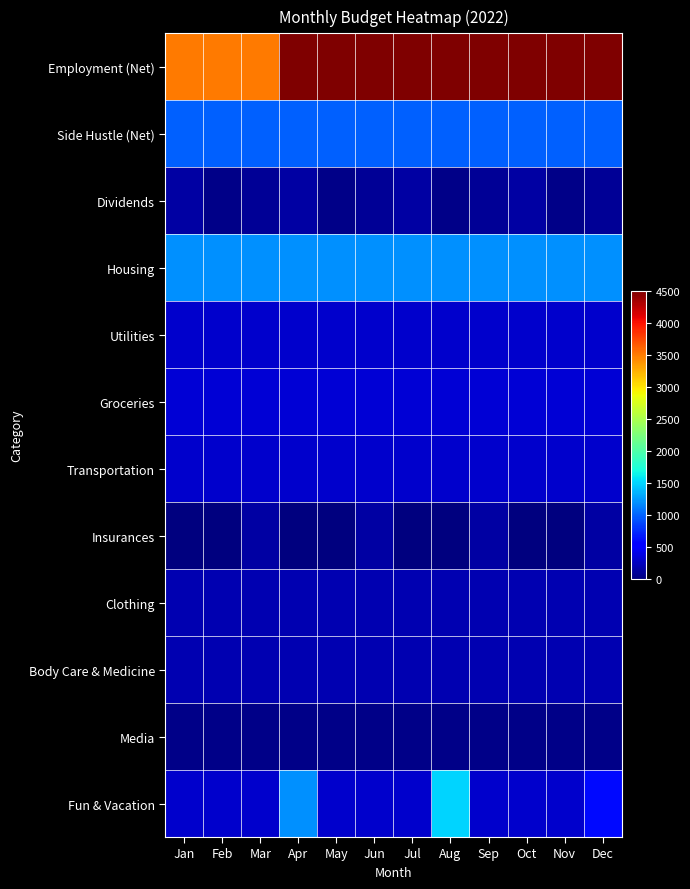

Reading right to left, transcribe all the data shown in this chart.

Employment (Net): Dec=4500	Nov=4500	Oct=4500	Sep=4500	Aug=4500	Jul=4500	Jun=4500	May=4500	Apr=4500	Mar=3500	Feb=3500	Jan=3500
Side Hustle (Net): Dec=1000	Nov=1000	Oct=1000	Sep=1000	Aug=1000	Jul=1000	Jun=1000	May=1000	Apr=1000	Mar=1000	Feb=1000	Jan=1000
Dividends: Dec=100	Nov=50	Oct=150	Sep=100	Aug=50	Jul=150	Jun=100	May=50	Apr=150	Mar=100	Feb=50	Jan=150
Housing: Dec=1200	Nov=1200	Oct=1200	Sep=1200	Aug=1200	Jul=1200	Jun=1200	May=1200	Apr=1200	Mar=1200	Feb=1200	Jan=1200
Utilities: Dec=300	Nov=300	Oct=300	Sep=300	Aug=300	Jul=300	Jun=300	May=300	Apr=300	Mar=300	Feb=300	Jan=300
Groceries: Dec=350	Nov=350	Oct=350	Sep=350	Aug=350	Jul=350	Jun=350	May=350	Apr=350	Mar=350	Feb=350	Jan=350
Transportation: Dec=300	Nov=300	Oct=300	Sep=300	Aug=300	Jul=300	Jun=300	May=300	Apr=300	Mar=300	Feb=300	Jan=300
Insurances: Dec=150	Nov=0	Oct=0	Sep=150	Aug=0	Jul=0	Jun=150	May=0	Apr=0	Mar=150	Feb=0	Jan=0
Clothing: Dec=200	Nov=200	Oct=200	Sep=200	Aug=200	Jul=200	Jun=200	May=200	Apr=200	Mar=200	Feb=200	Jan=200
Body Care & Medicine: Dec=200	Nov=200	Oct=200	Sep=200	Aug=200	Jul=200	Jun=200	May=200	Apr=200	Mar=200	Feb=200	Jan=200
Media: Dec=50	Nov=50	Oct=50	Sep=50	Aug=50	Jul=50	Jun=50	May=50	Apr=50	Mar=50	Feb=50	Jan=50
Fun & Vacation: Dec=600	Nov=300	Oct=300	Sep=300	Aug=1500	Jul=300	Jun=300	May=300	Apr=1200	Mar=300	Feb=300	Jan=300